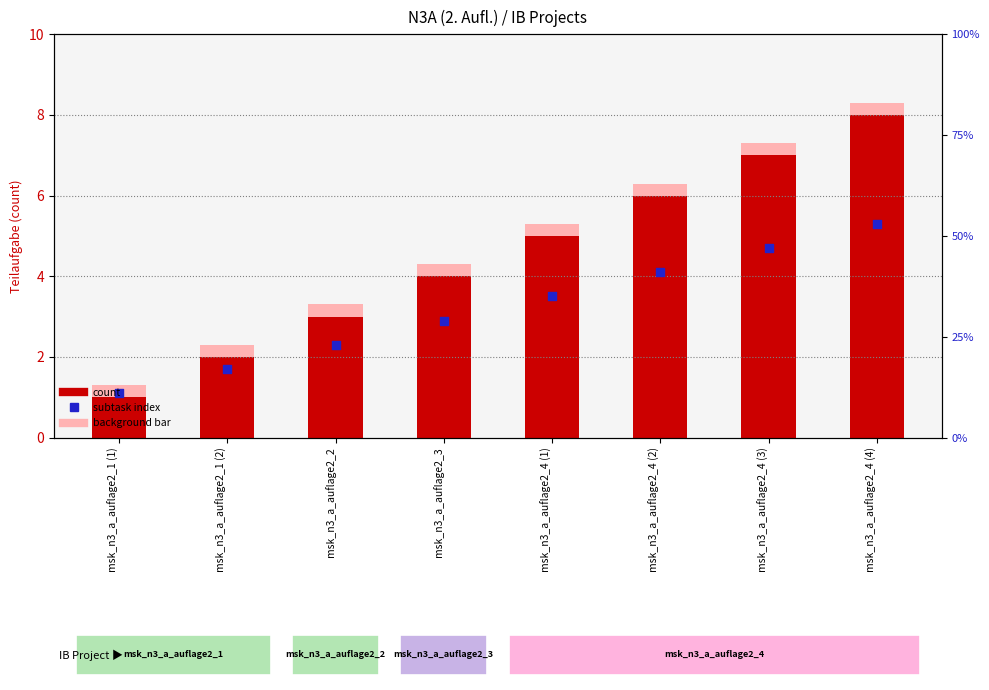

Is the value of Subtask index at msk_n3_a_auflage2_4 (2) greater than the value of Teilaufgabe at msk_n3_a_auflage2_1 (1)?

Yes